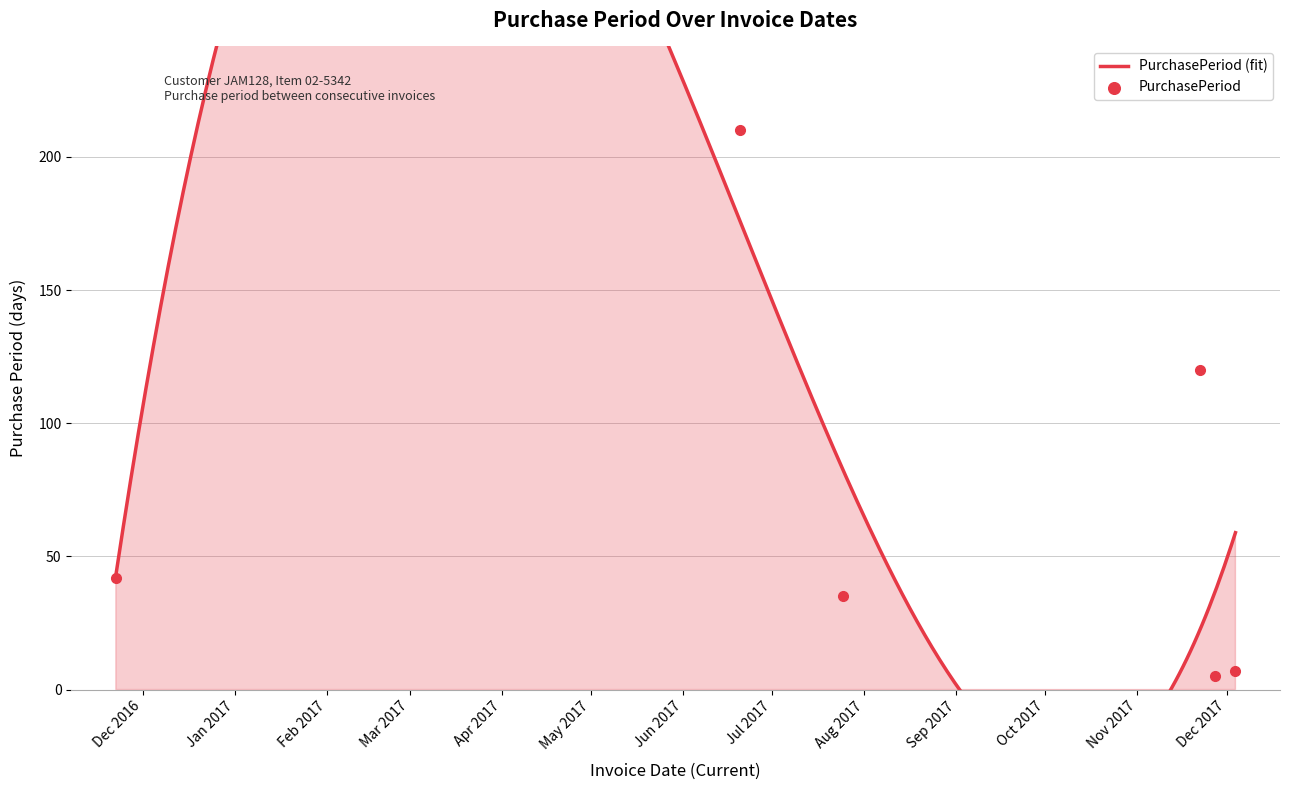

What is the change in value from 2016-11-22 to 2017-12-04?

-35